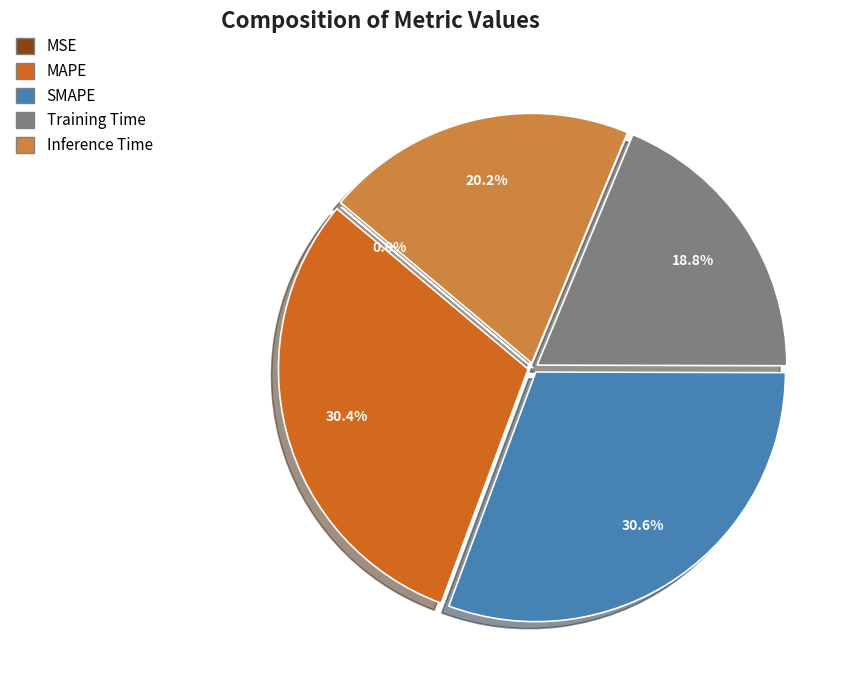

What percentage do SMAPE and Training Time together represent?

49.4%